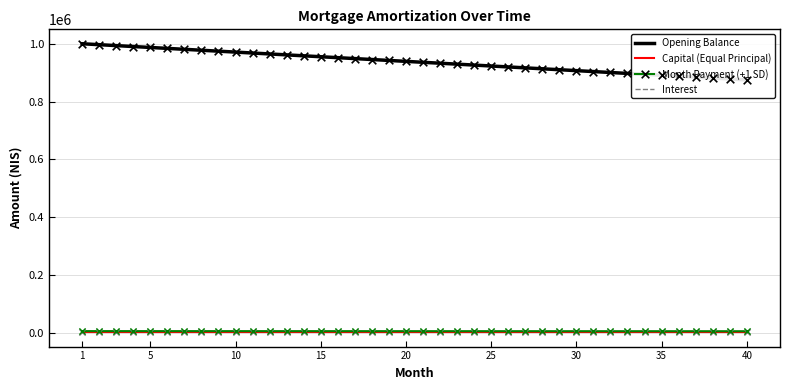

At how many categories does at least one series exceed 363073?

40